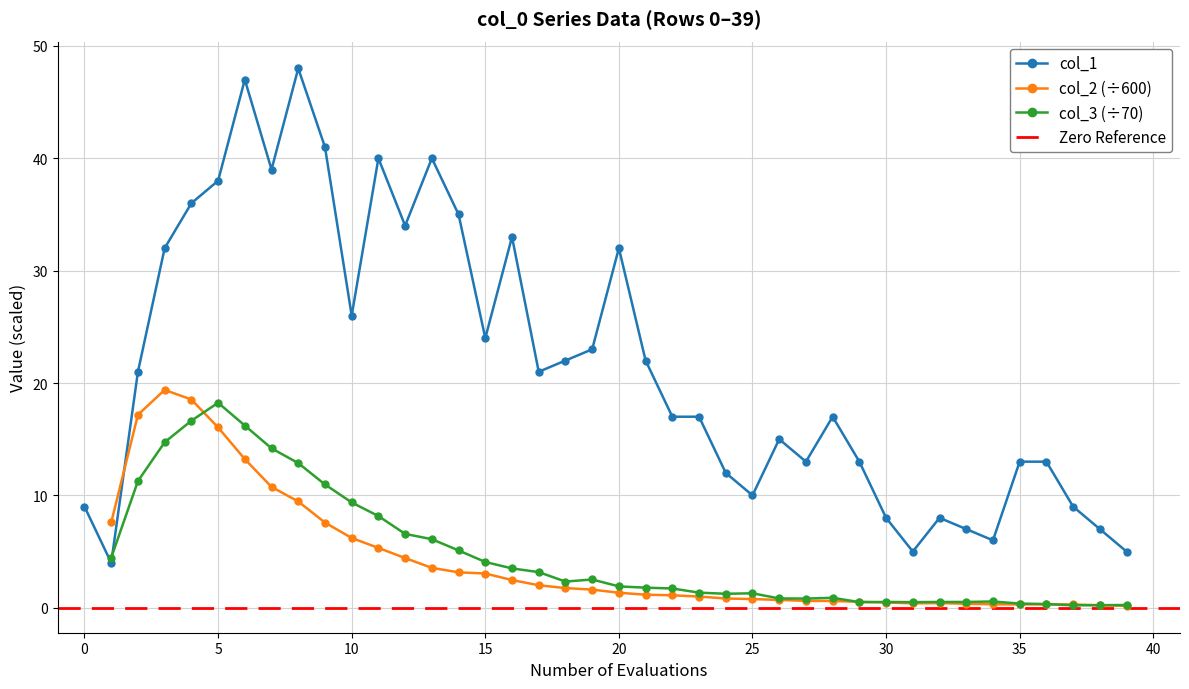

Reading right to left, extract all data points from this chart.

39	38	37	36	35	34	33	32	31	30	29	28	27	26	25	24	23	22	21	20	19	18	17	16	15	14	13	12	11	10	9	8	7	6	5	4	3	2	1	0